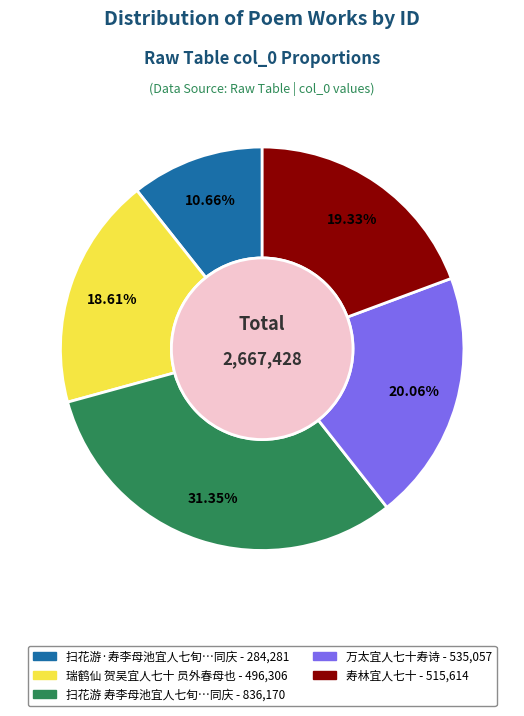

Is there a majority slice in this chart?

No